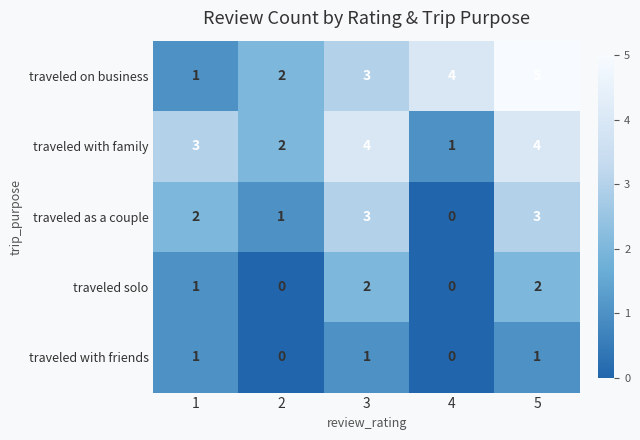

Between 2 and 4, which series saw the biggest shift?

traveled on business